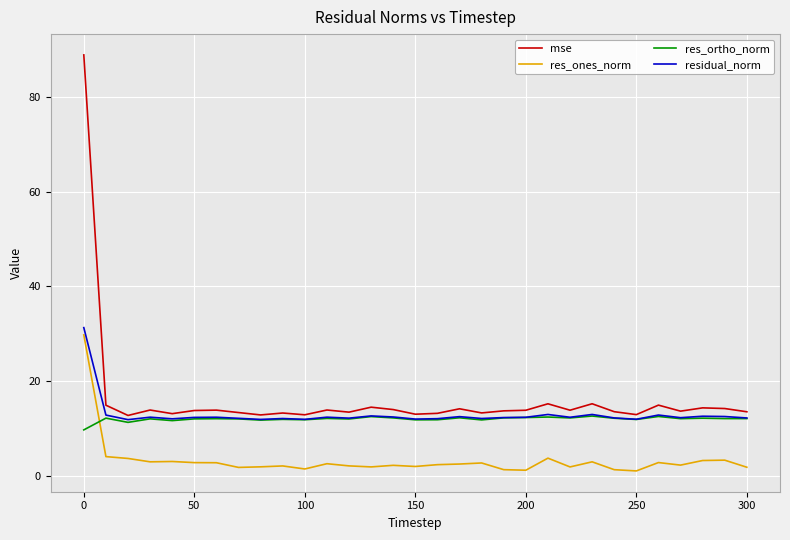

Which series has the largest range (max minus min)?

mse